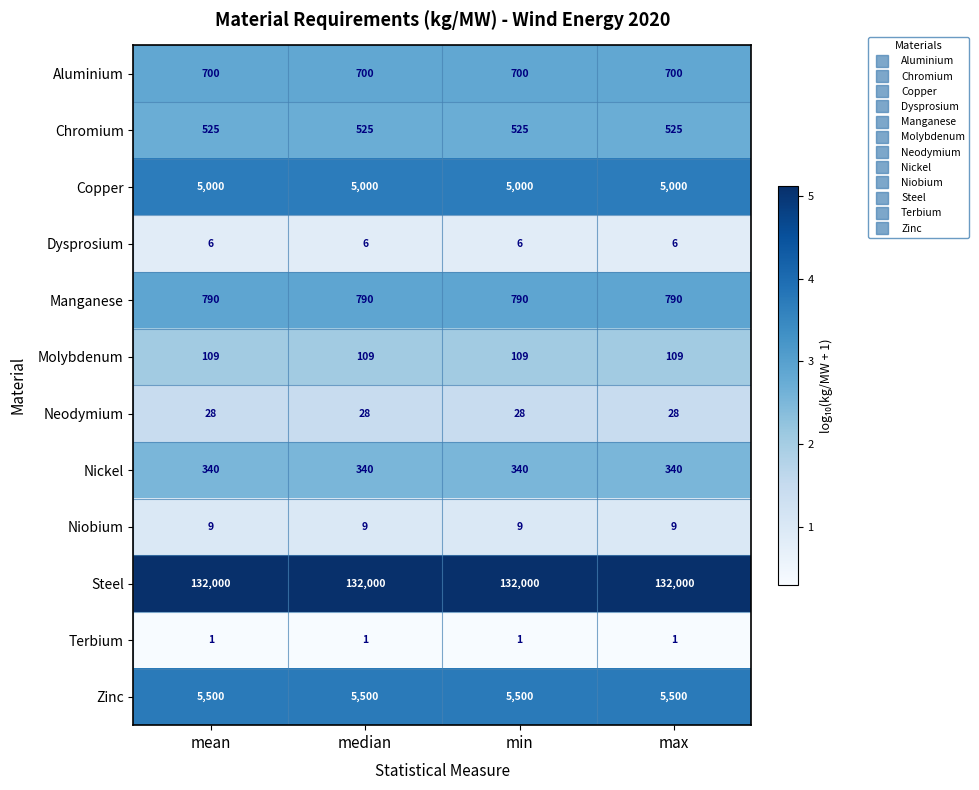

What is the total value across all series at max?

145008